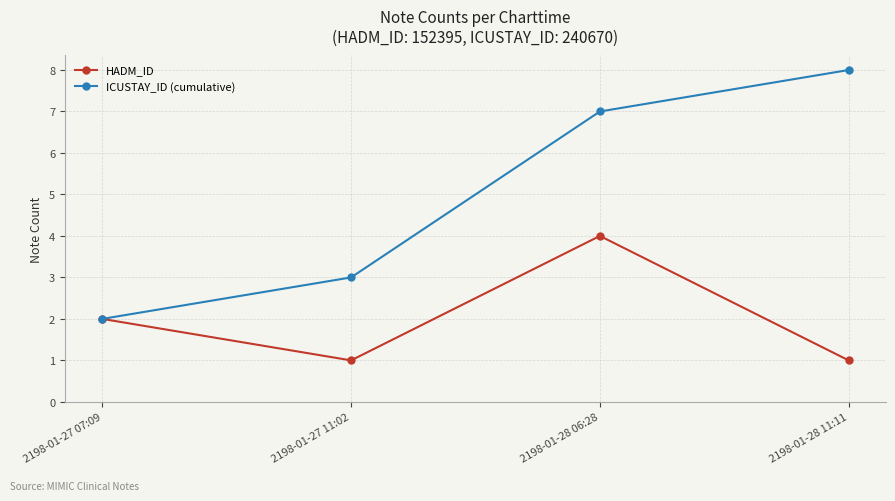

What is the difference between the second highest and minimum values in the HADM_ID series?

1